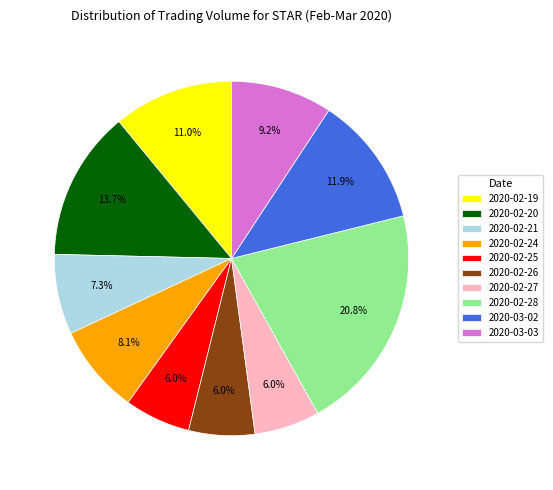

To the nearest percent, what is the average slice percentage?

10%